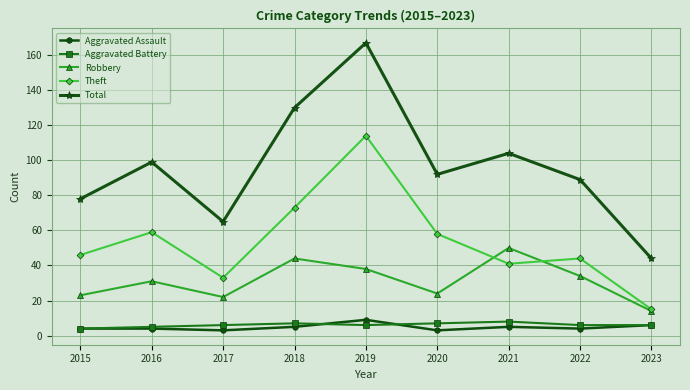

What is the value of the Theft point at the 4th from the left?

73